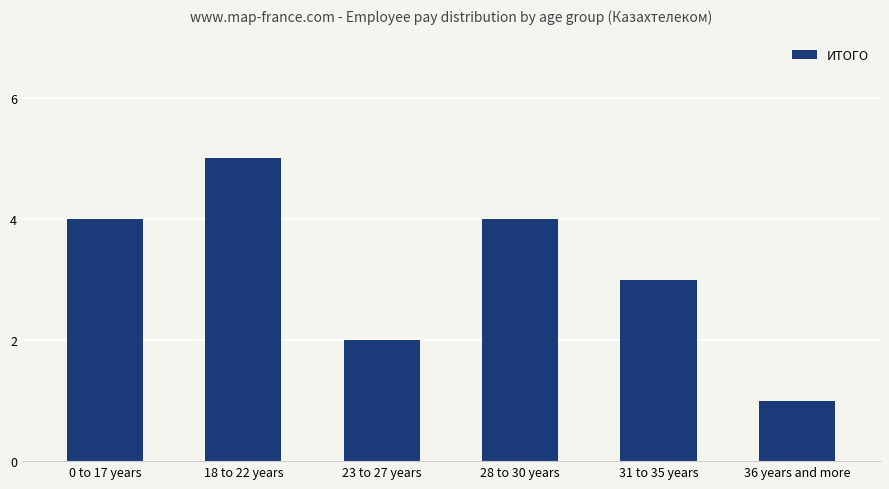

What is the value of the 4th bar from the left?

4